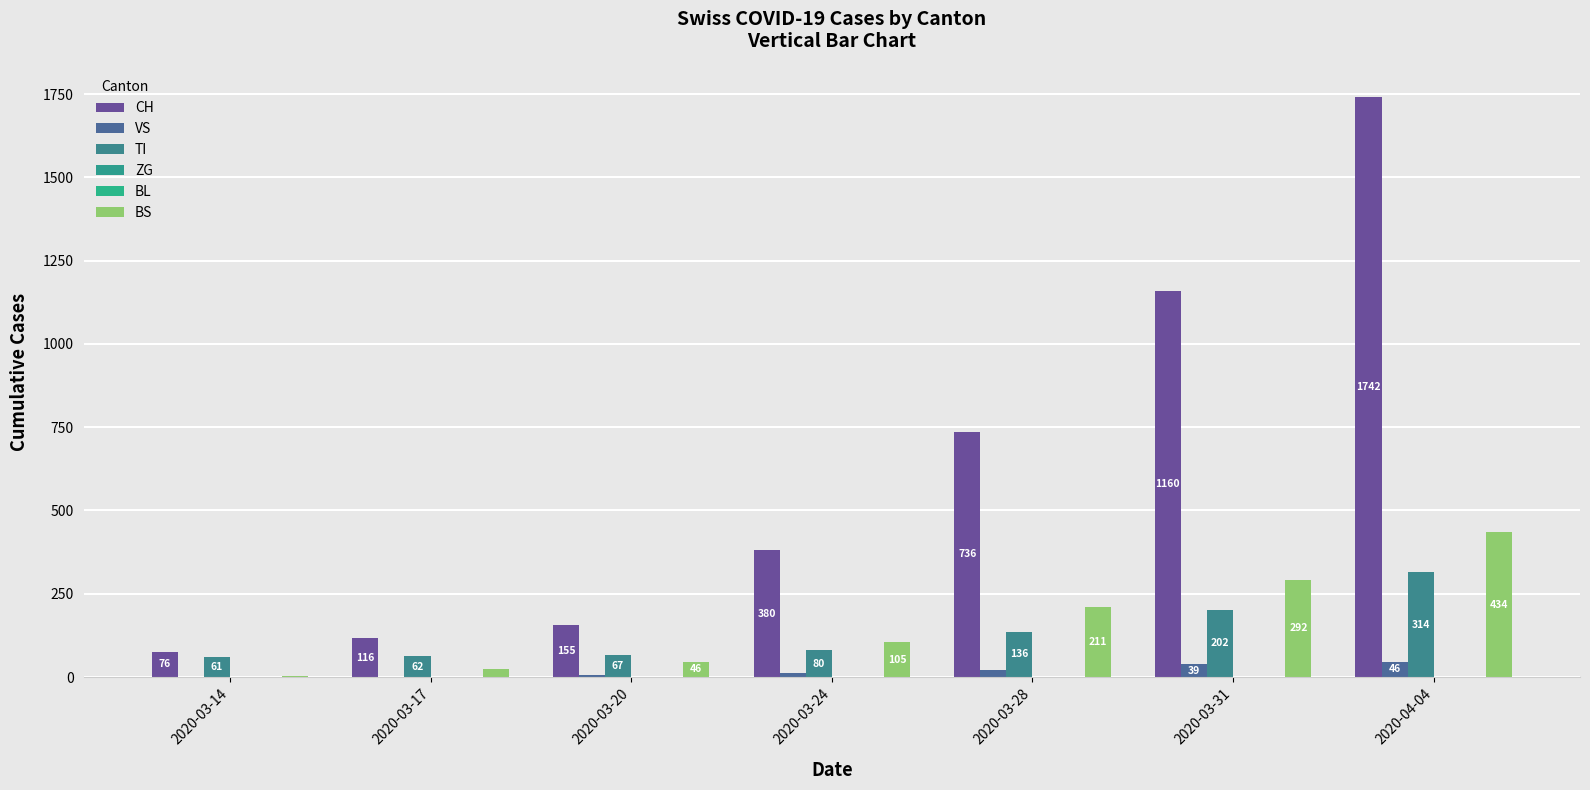

Which category has the lowest value across all series?

2020-03-14